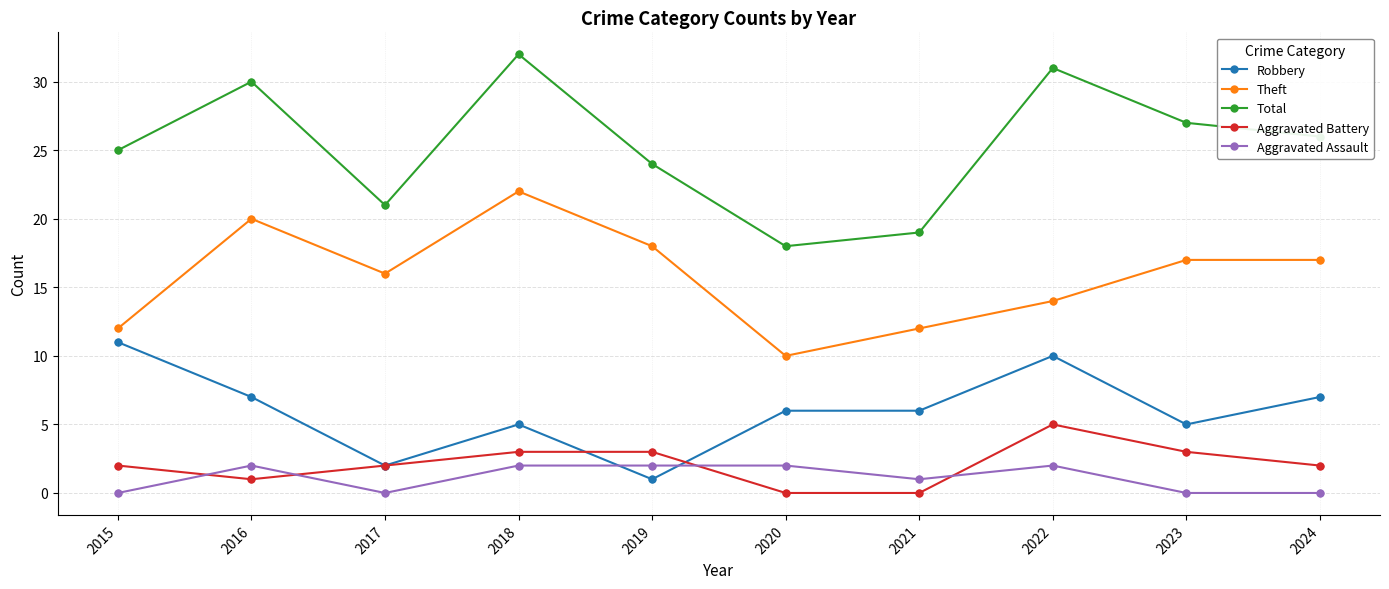

Which series has the widest spread of values?

Total